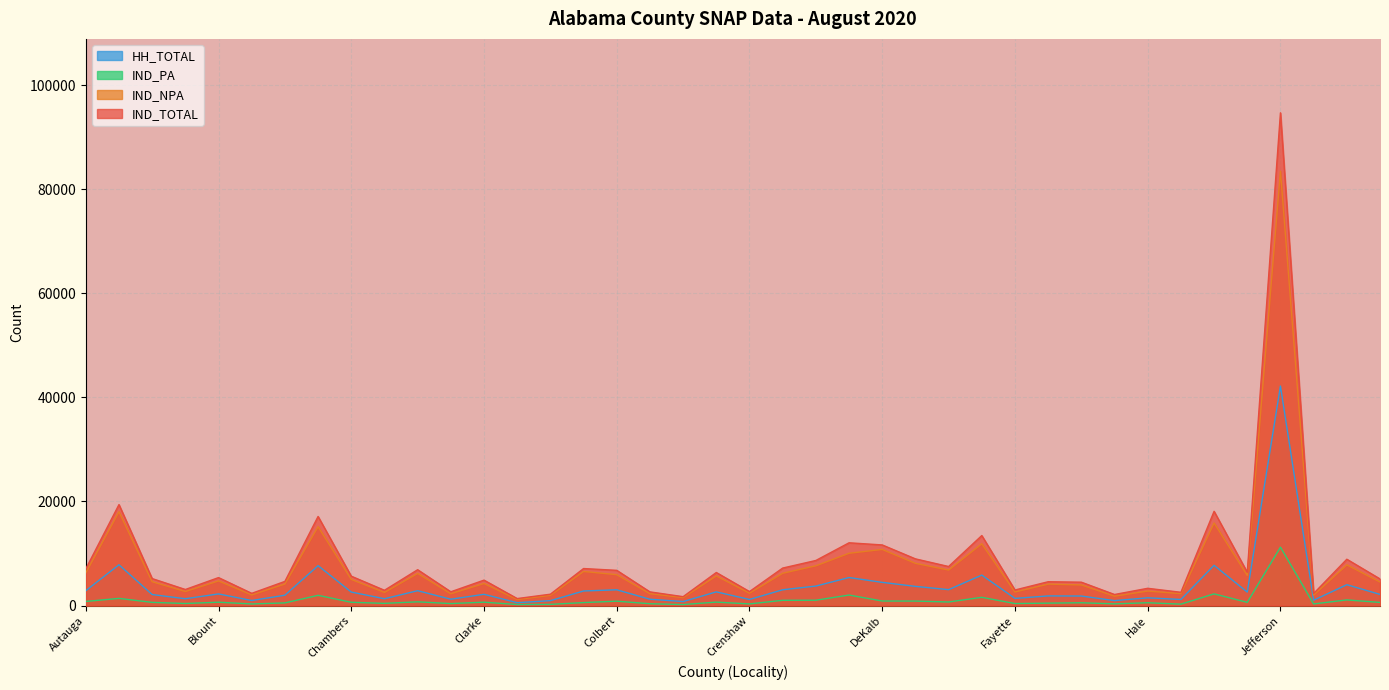

At which category is the sum across all series the highest?

Jefferson